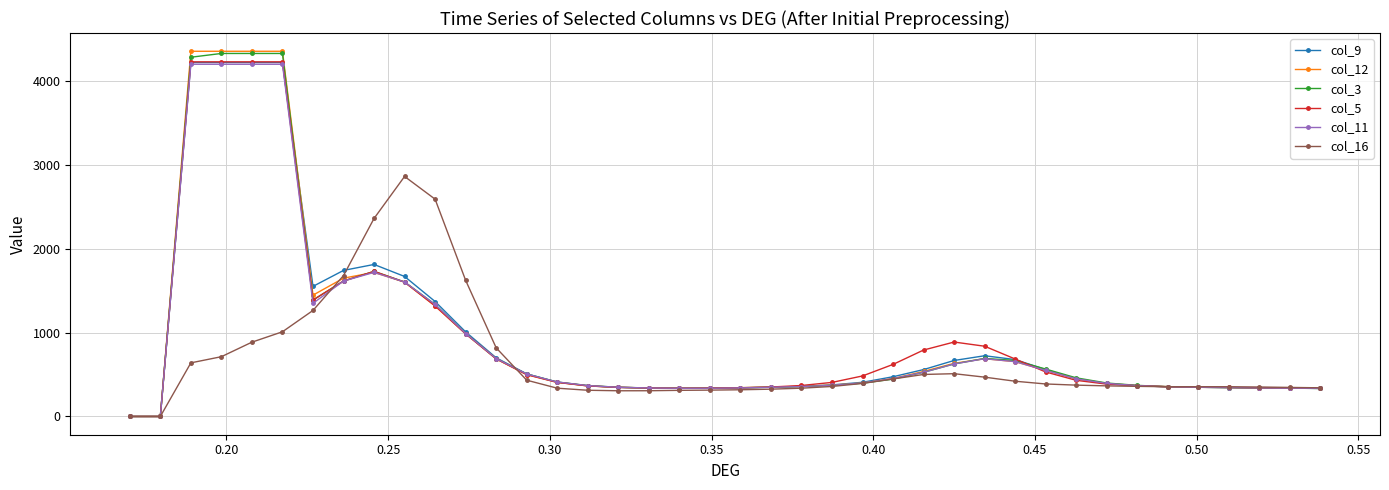

How many lines are shown in the chart?

6